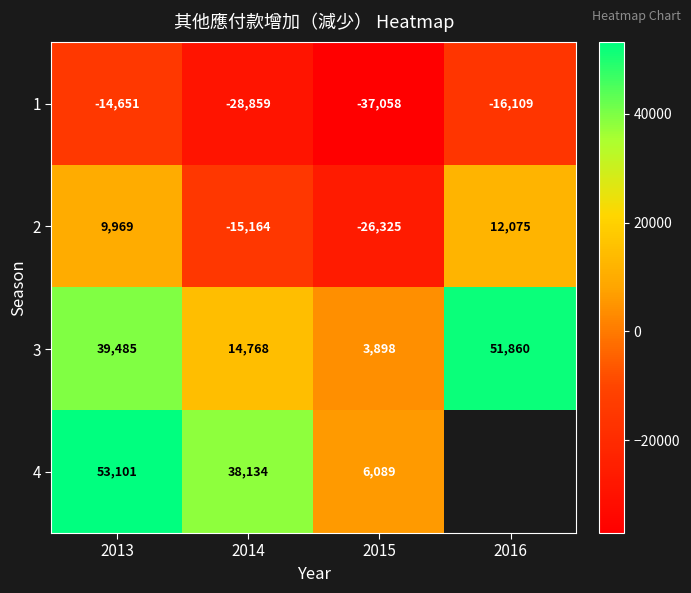

List the labels in order of 3 value, smallest first.

2015, 2014, 2013, 2016